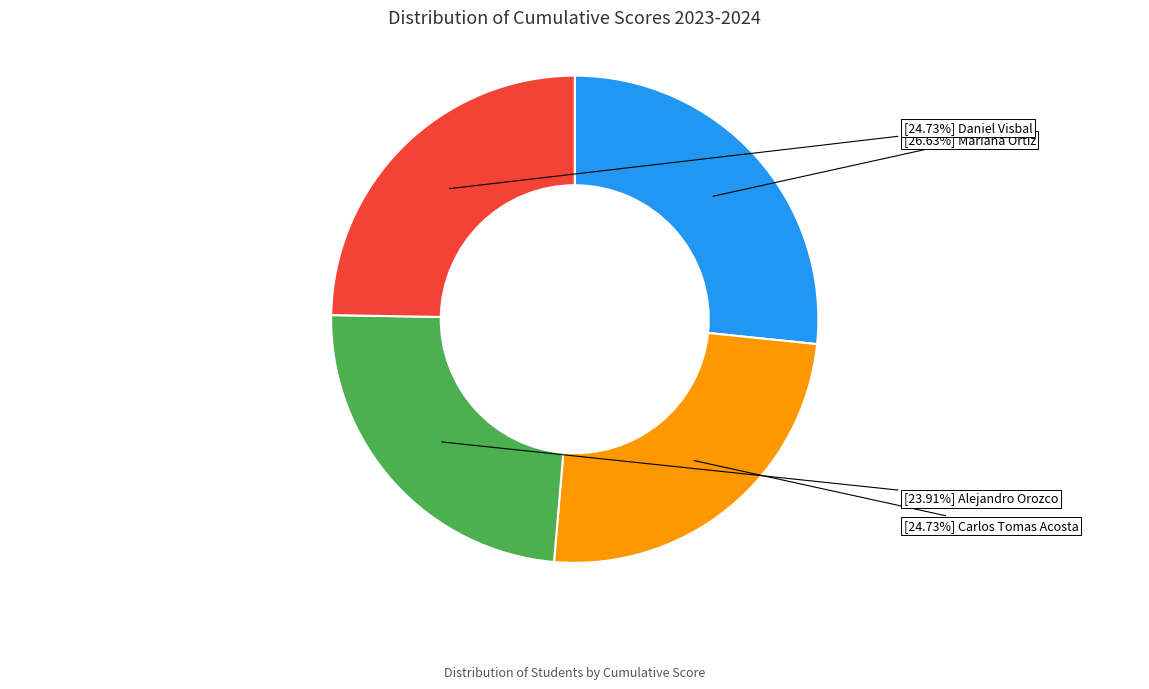

Is there a majority slice in this chart?

No